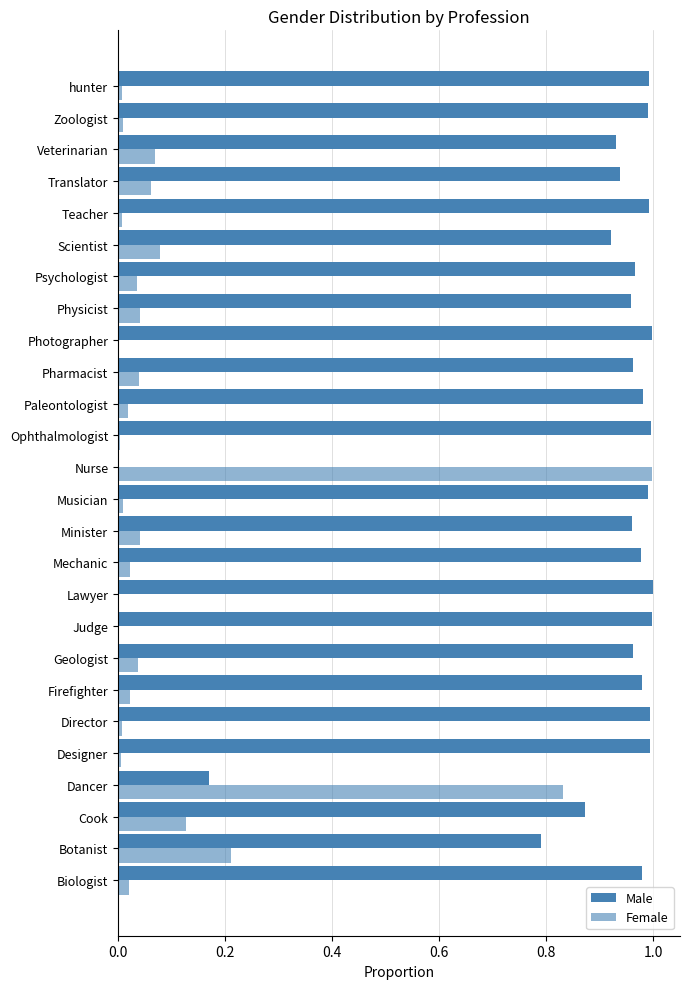

Count the number of categories in the chart.

26